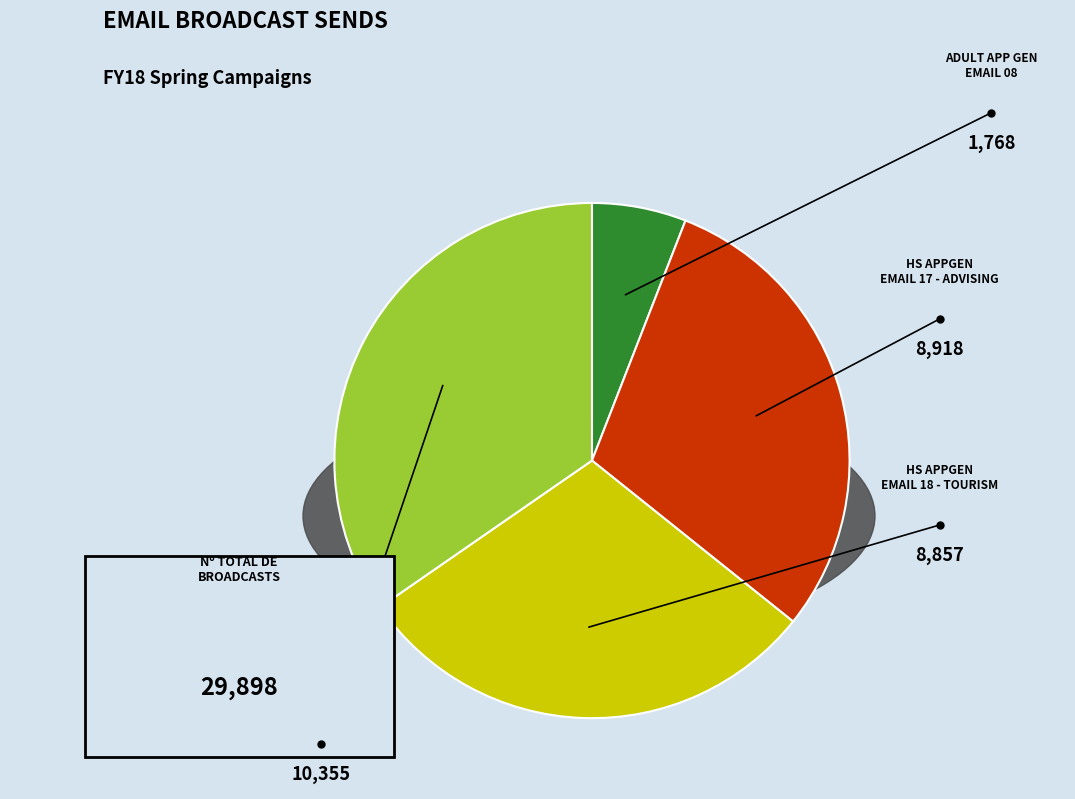

Count the number of slices in the pie.

4